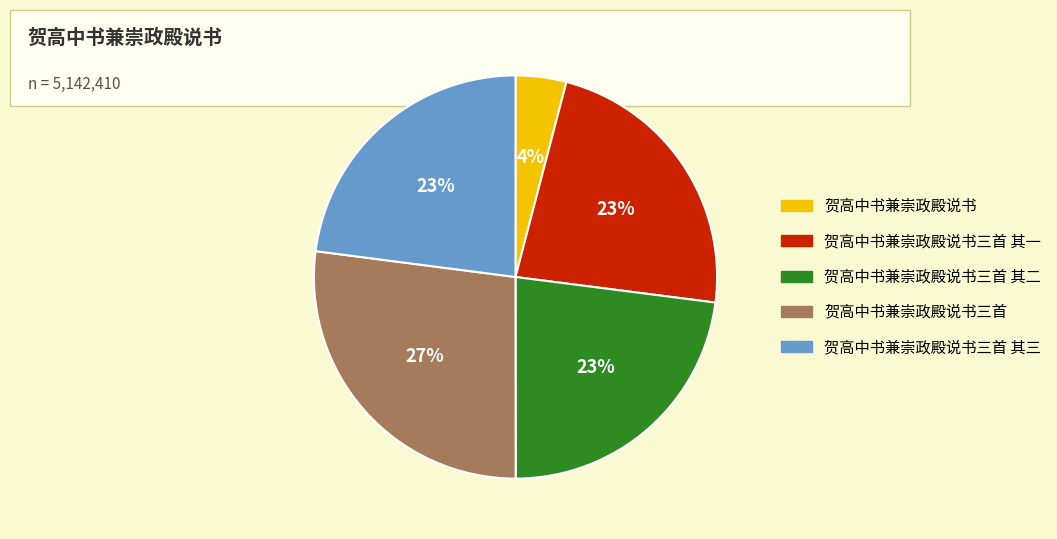

Is there a majority slice in this chart?

No